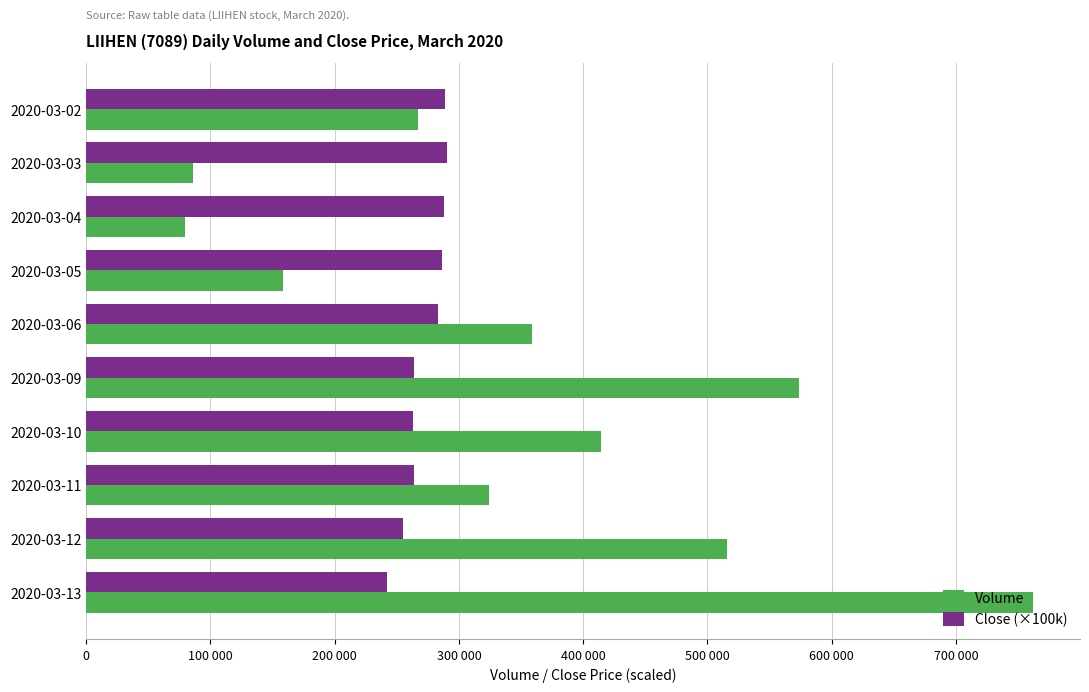

What are all the series names shown in the legend?

Volume, Close (×100k)